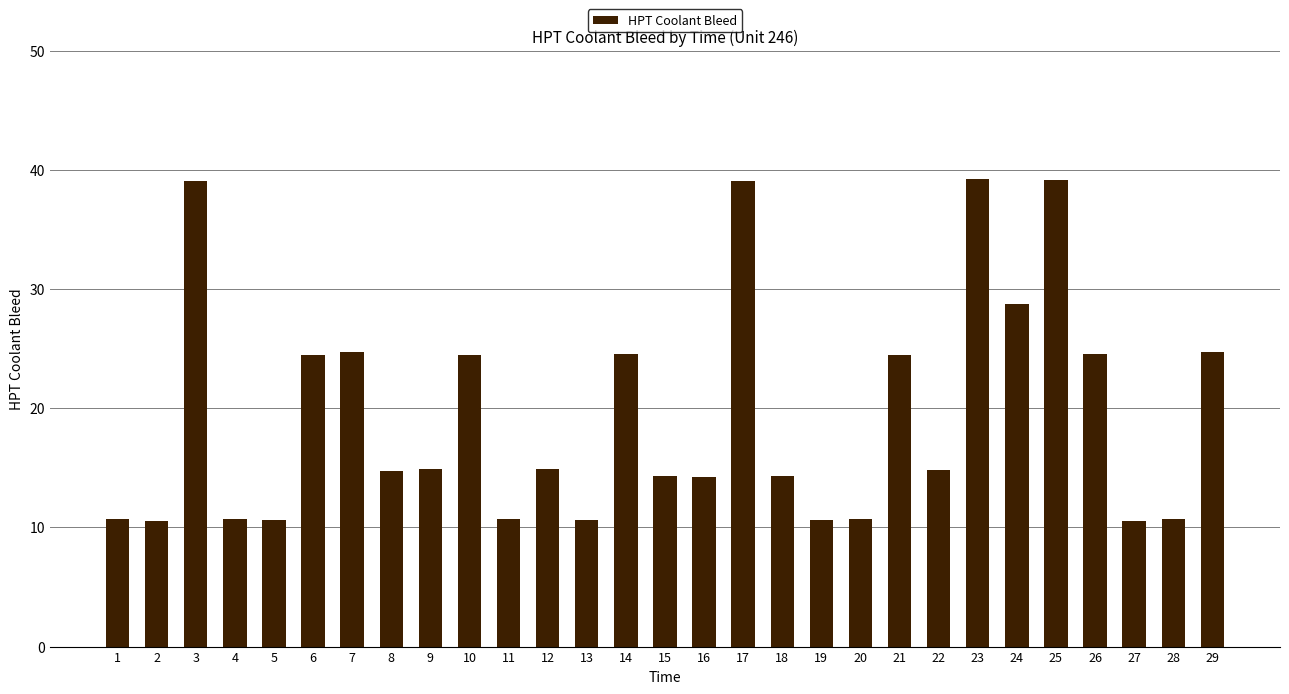

What is the difference between the maximum and minimum values?

28.7